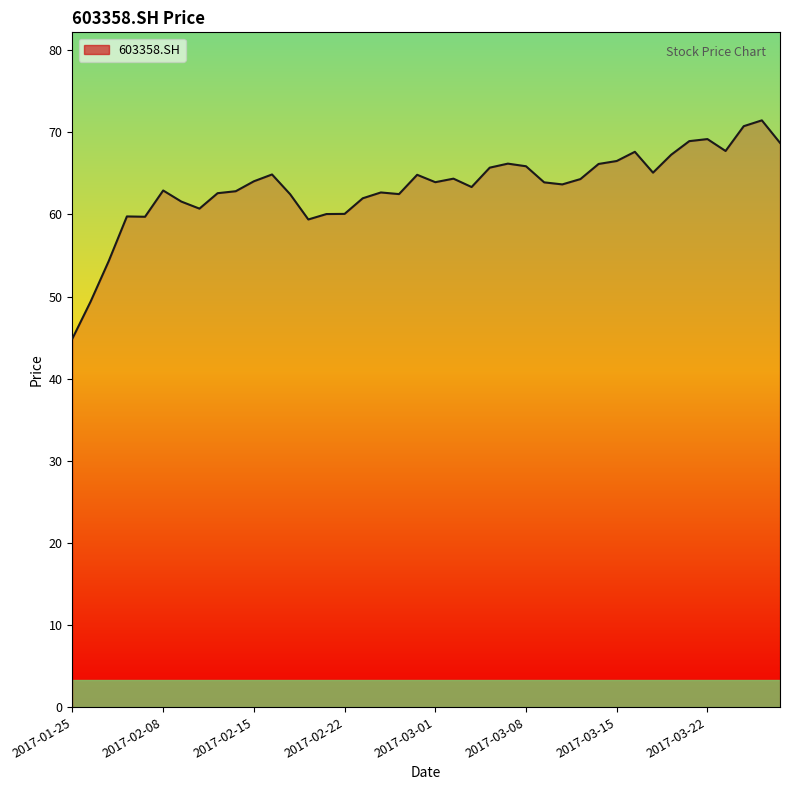

What is the minimum value shown in the chart?

44.9